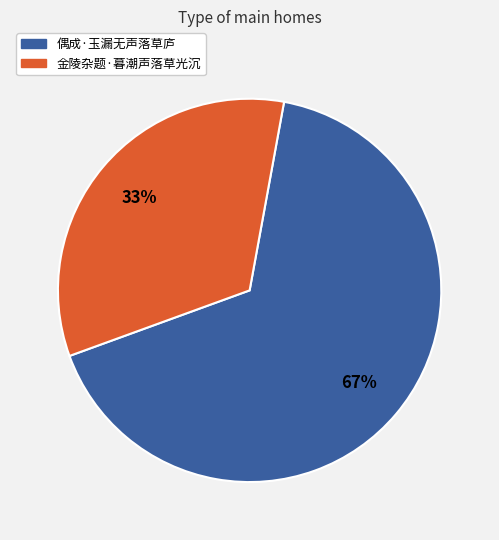

Is there any slice that represents more than half of the pie?

Yes